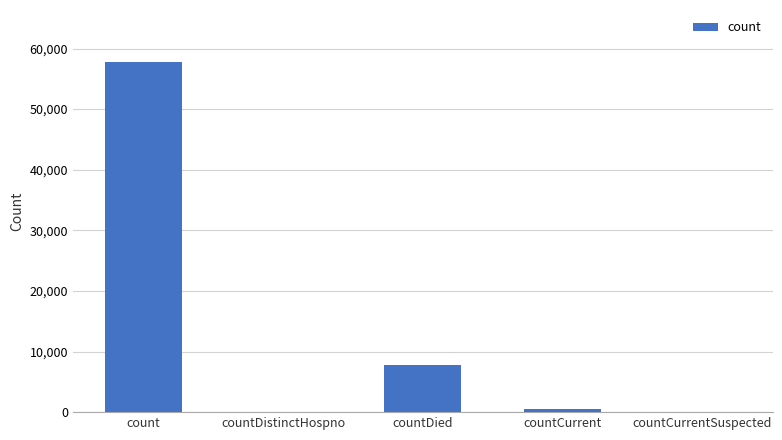

How many distinct data groups are displayed?

1